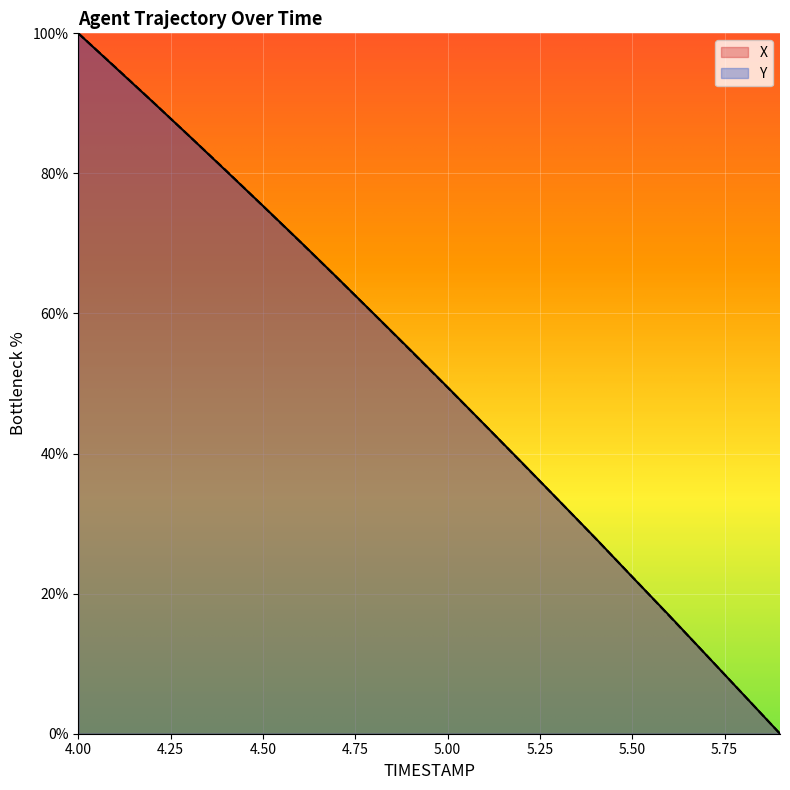

What is the average value of the X series?

51.3